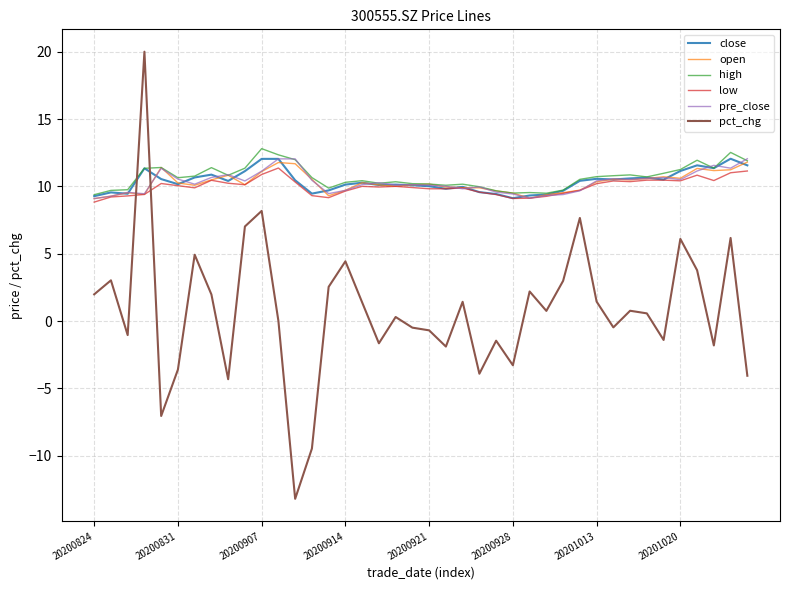

What is the lowest value of the high series?

9.4